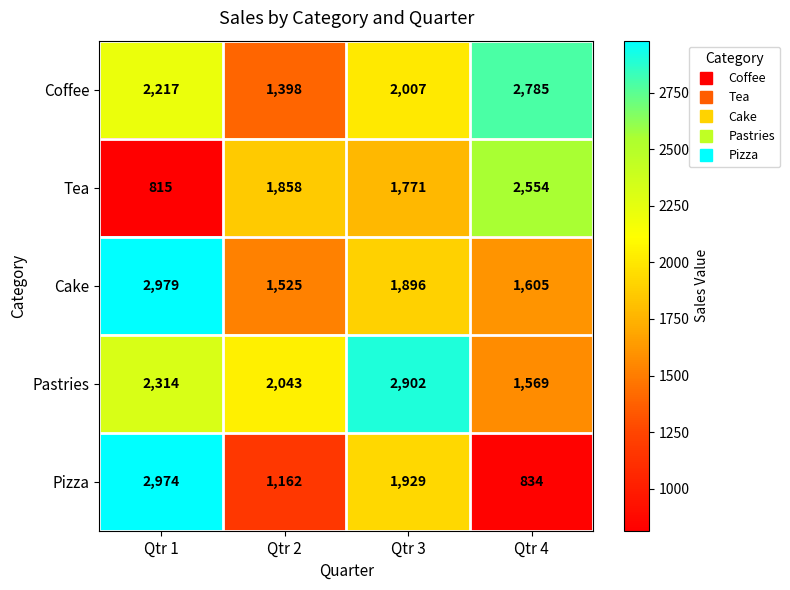

What value does the Cake series have at Qtr 3, to the nearest 50?

1900